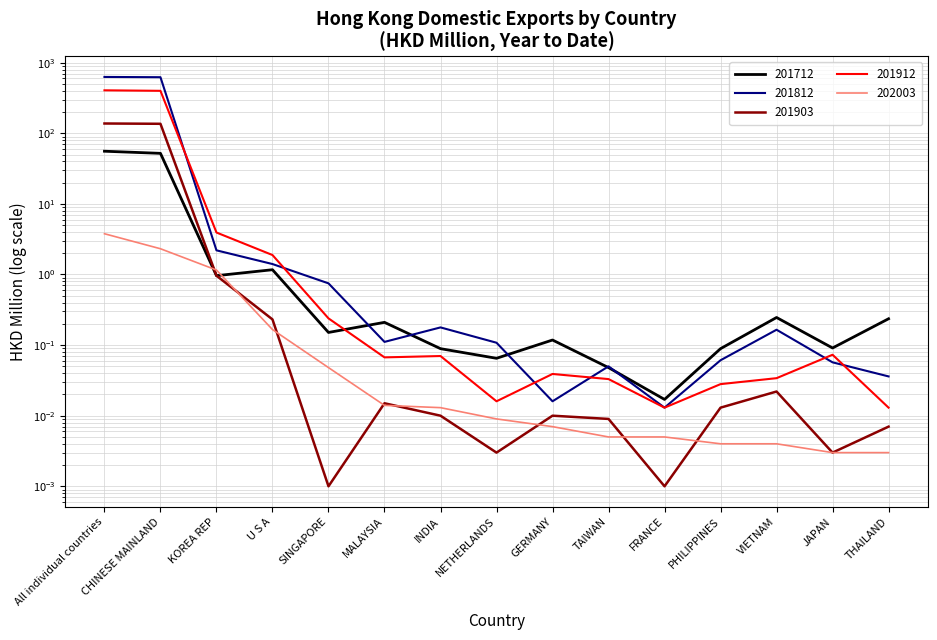

Is this an area chart (filled region under the line)?

No